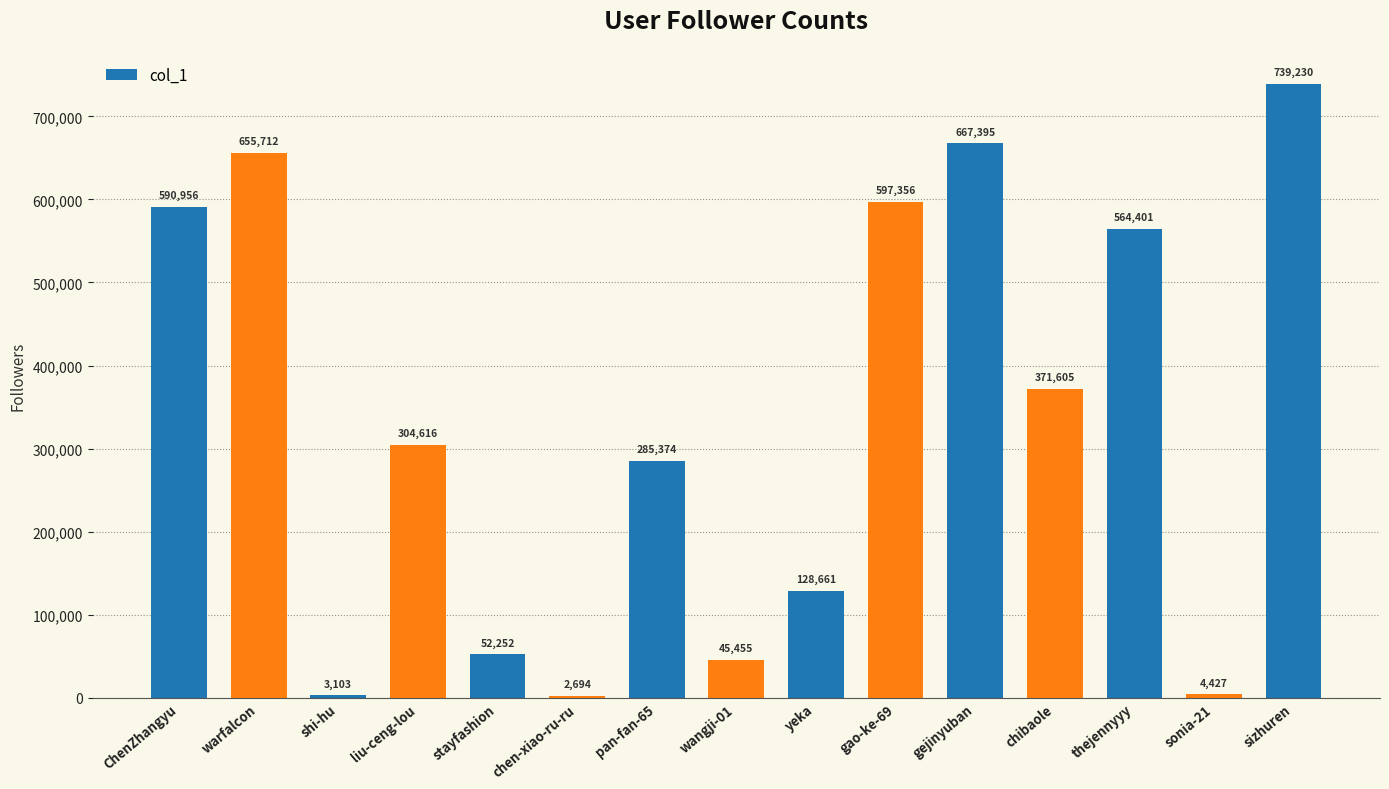

What is the smallest value displayed?

2694